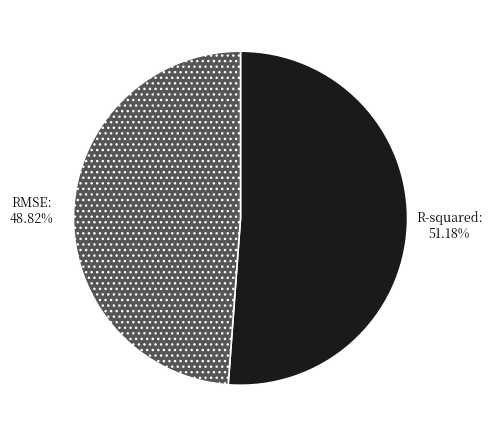

Combined, what portion of the pie is RMSE and R-squared?

100.0%